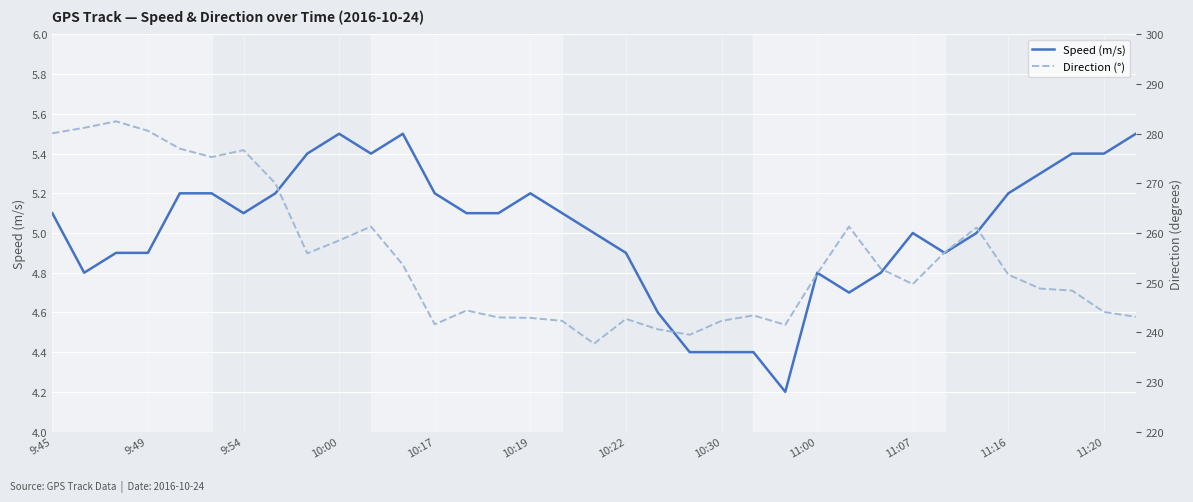

What is the value of the Speed (m/s) point at the 19th from the left?

4.9